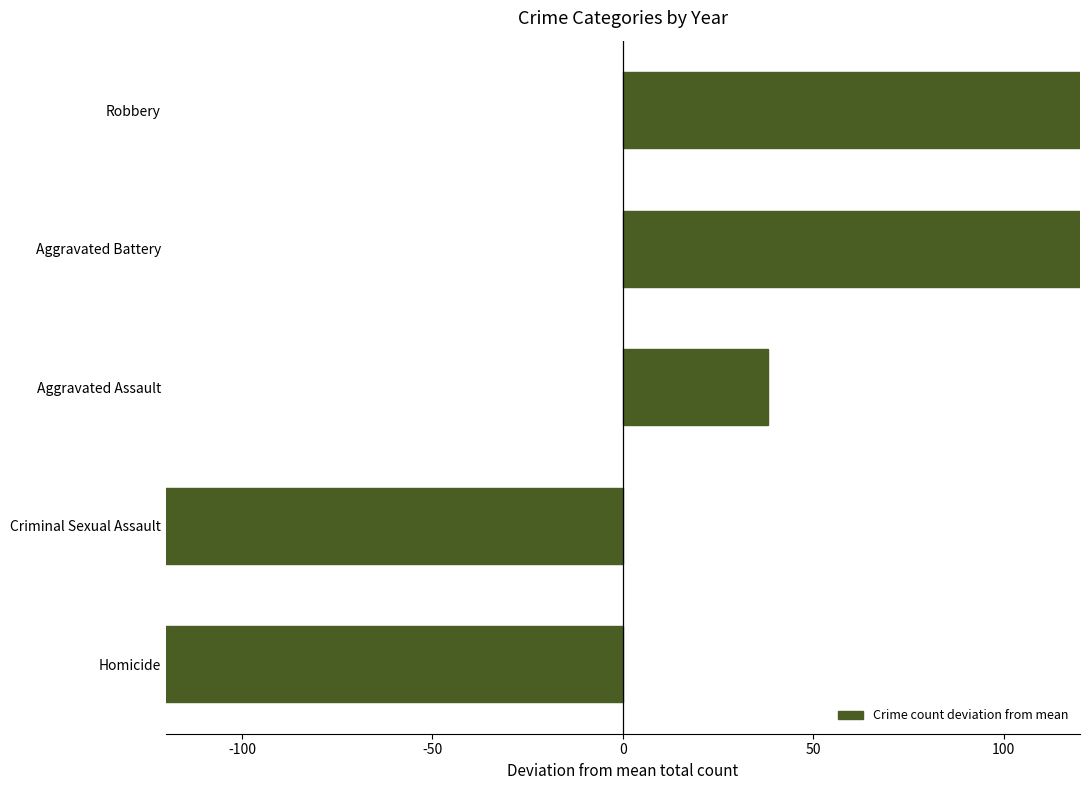

How many data points are less than 38?

2